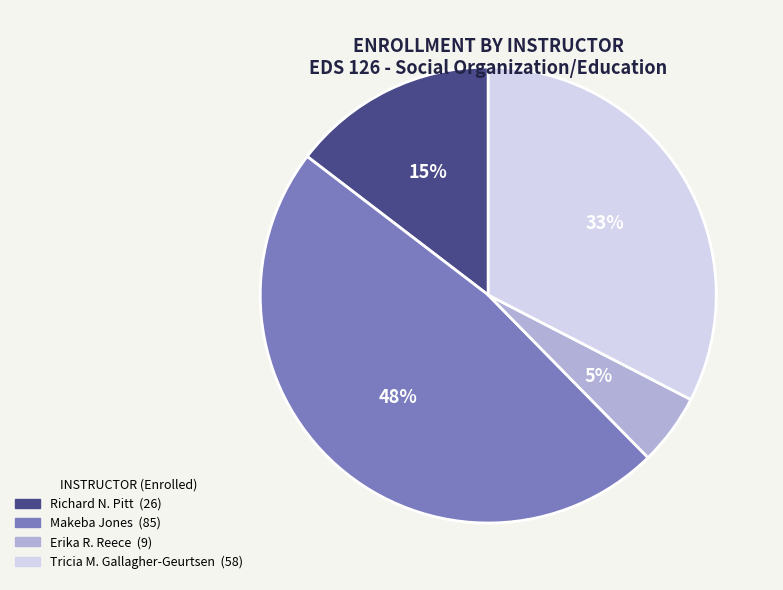

To the nearest percent, what is the difference between the largest and smallest slice percentages?

43%